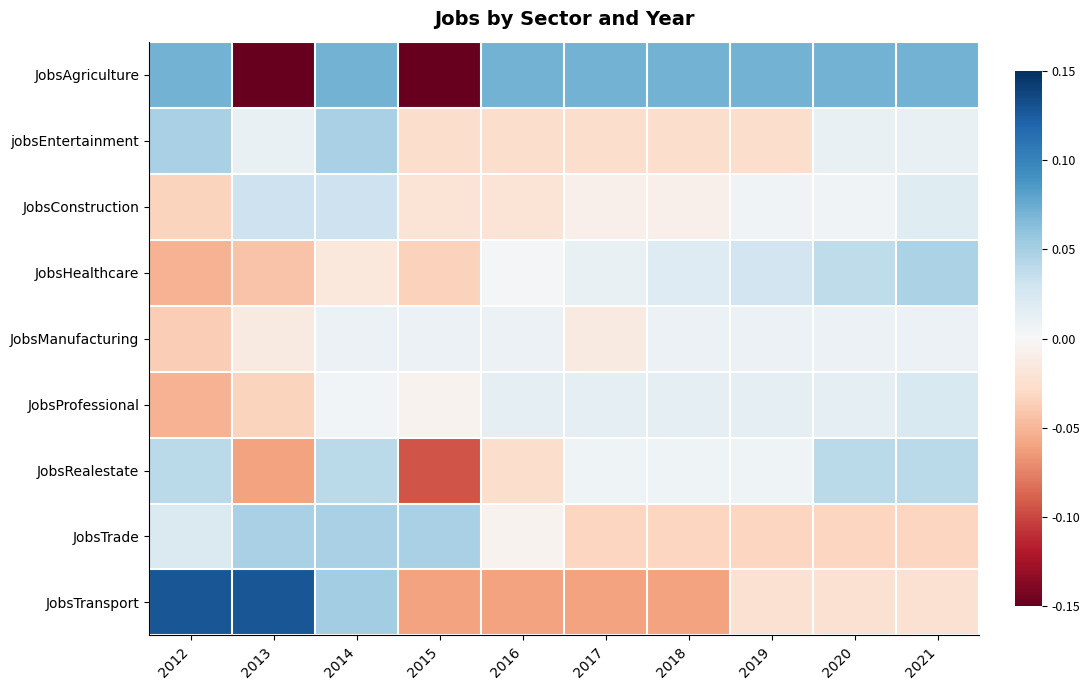

Reading left to right, list all the values displayed in this chart.

JobsAgriculture: 2012=0.1	2013=-0.3	2014=0.1	2015=-0.3	2016=0.1	2017=0.1	2018=0.1	2019=0.1	2020=0.1	2021=0.1
jobsEntertainment: 2012=0.0	2013=0.0	2014=0.0	2015=-0.0	2016=-0.0	2017=-0.0	2018=-0.0	2019=-0.0	2020=0.0	2021=0.0
JobsConstruction: 2012=-0.0	2013=0.0	2014=0.0	2015=-0.0	2016=-0.0	2017=-0.0	2018=-0.0	2019=0.0	2020=0.0	2021=0.0
JobsHealthcare: 2012=-0.1	2013=-0.0	2014=-0.0	2015=-0.0	2016=0.0	2017=0.0	2018=0.0	2019=0.0	2020=0.0	2021=0.0
JobsManufacturing: 2012=-0.0	2013=-0.0	2014=0.0	2015=0.0	2016=0.0	2017=-0.0	2018=0.0	2019=0.0	2020=0.0	2021=0.0
JobsProfessional: 2012=-0.1	2013=-0.0	2014=0.0	2015=-0.0	2016=0.0	2017=0.0	2018=0.0	2019=0.0	2020=0.0	2021=0.0
JobsRealestate: 2012=0.0	2013=-0.1	2014=0.0	2015=-0.1	2016=-0.0	2017=0.0	2018=0.0	2019=0.0	2020=0.0	2021=0.0
JobsTrade: 2012=0.0	2013=0.0	2014=0.0	2015=0.0	2016=-0.0	2017=-0.0	2018=-0.0	2019=-0.0	2020=-0.0	2021=-0.0
JobsTransport: 2012=0.1	2013=0.1	2014=0.1	2015=-0.1	2016=-0.1	2017=-0.1	2018=-0.1	2019=-0.0	2020=-0.0	2021=-0.0